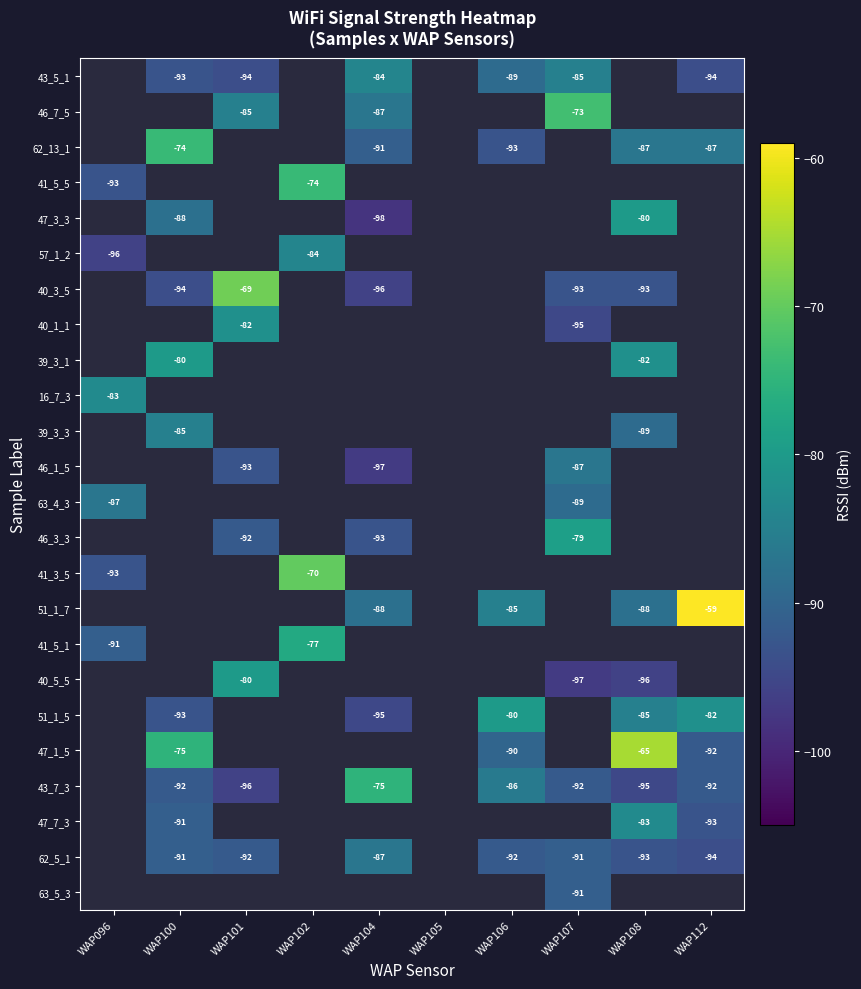

The value of 43_7_3 at WAP106 is -86. True or false?

True